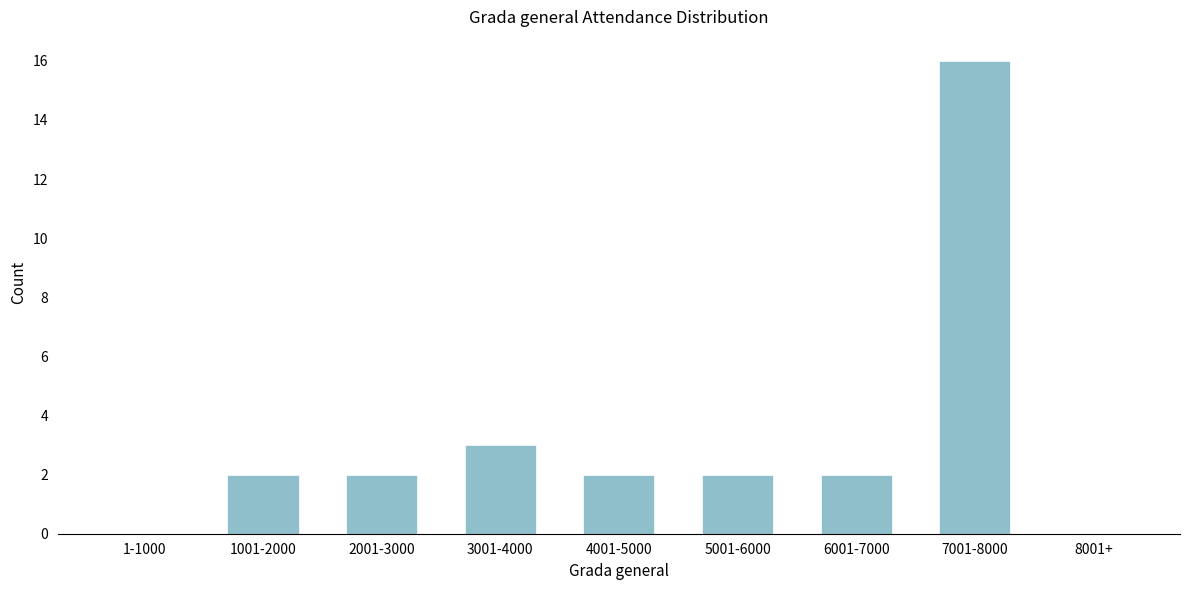

Reading left to right, what are all the values shown in this chart?

1-1000=0	1001-2000=2	2001-3000=2	3001-4000=3	4001-5000=2	5001-6000=2	6001-7000=2	7001-8000=16	8001+=0